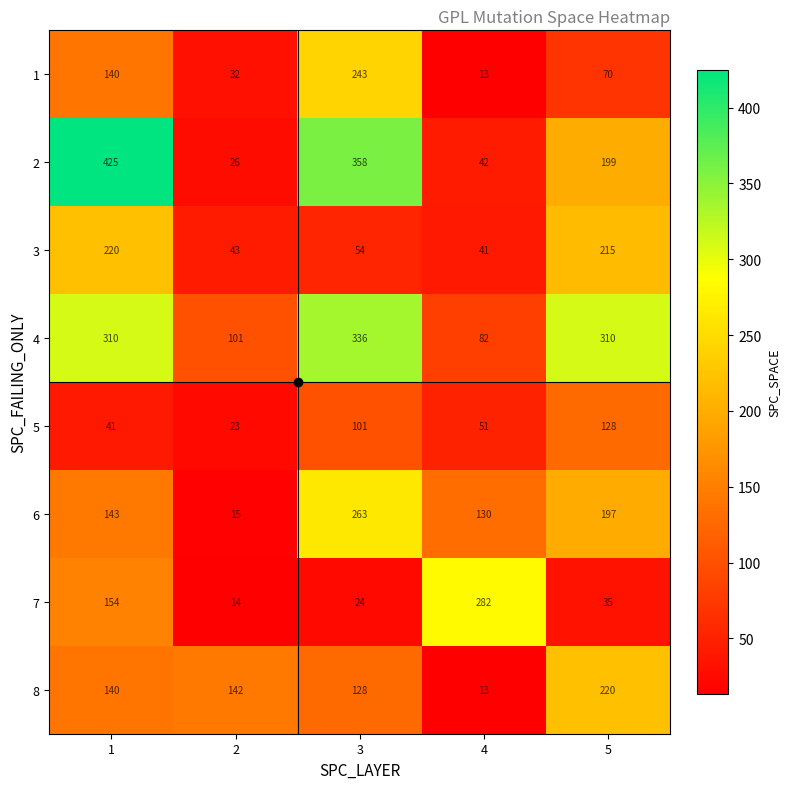

How many data points does each series have?

5